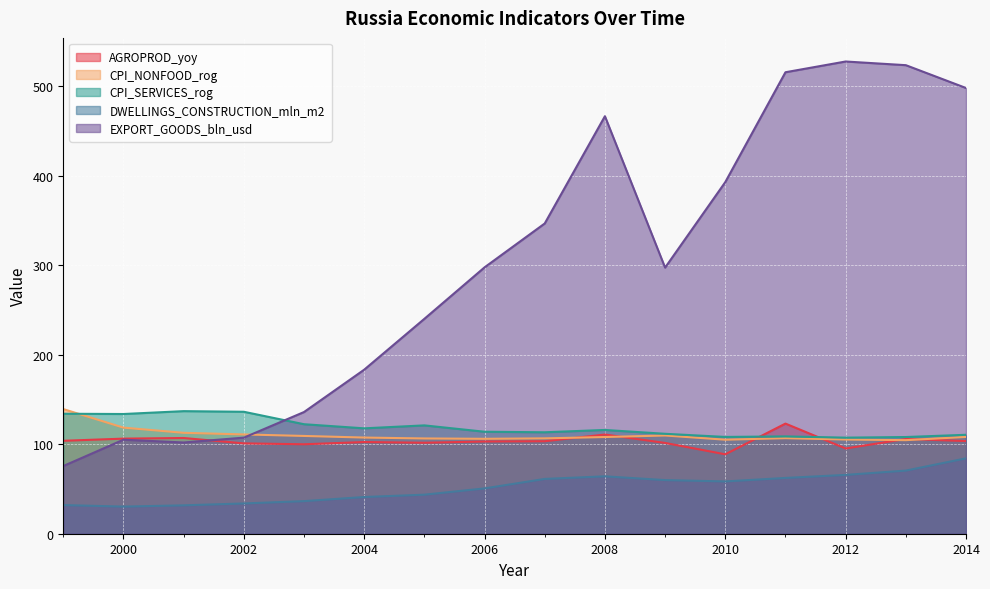

What are all the series names shown in the legend?

AGROPROD_yoy, CPI_NONFOOD_rog, CPI_SERVICES_rog, DWELLINGS_CONSTRUCTION_mln_m2, EXPORT_GOODS_bln_usd